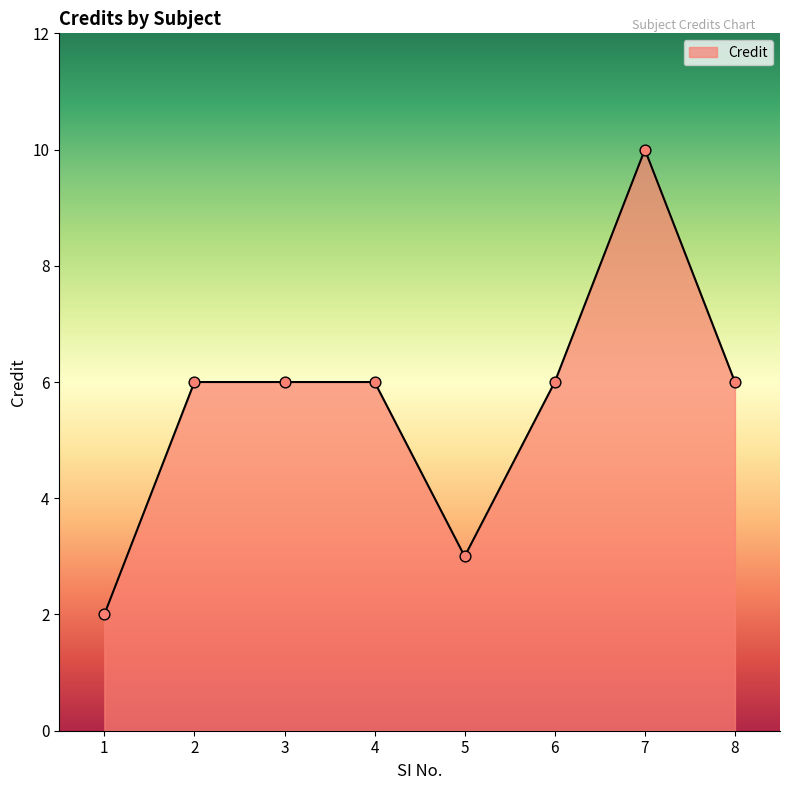

What is the change in value from 2 to 5?

-3